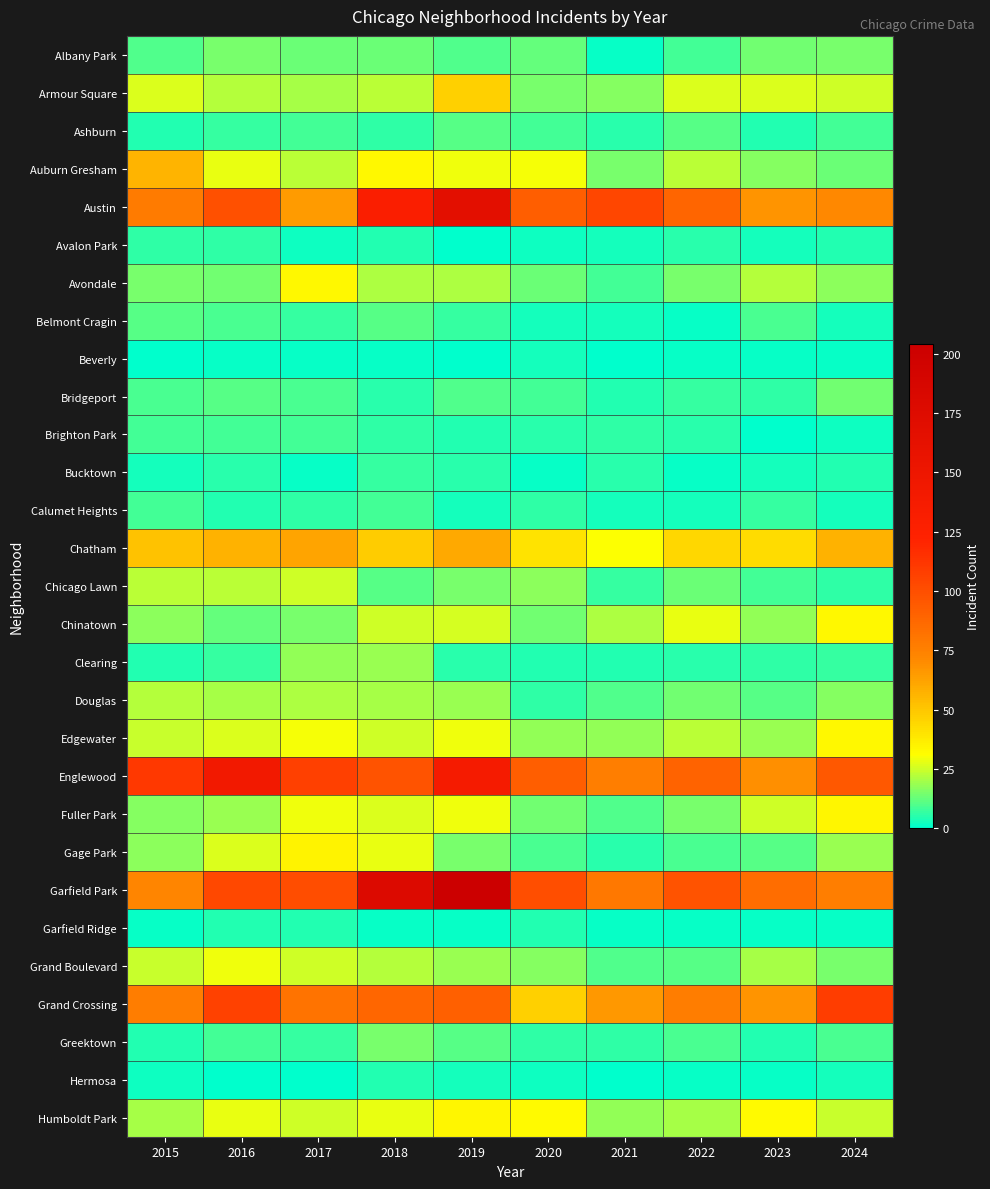

Reading left to right, transcribe all the data shown in this chart.

Albany Park: 2015=10	2016=15	2017=13	2018=13	2019=10	2020=12	2021=1	2022=8	2023=14	2024=15
Armour Square: 2015=27	2016=22	2017=20	2018=23	2019=47	2020=15	2021=16	2022=27	2023=27	2024=25
Ashburn: 2015=4	2016=7	2017=8	2018=6	2019=11	2020=8	2021=5	2022=11	2023=4	2024=8
Auburn Gresham: 2015=56	2016=28	2017=23	2018=33	2019=29	2020=30	2021=15	2022=23	2023=16	2024=13
Austin: 2015=78	2016=99	2017=65	2018=130	2019=167	2020=92	2021=104	2022=89	2023=67	2024=71
Avalon Park: 2015=6	2016=6	2017=2	2018=4	2019=0	2020=2	2021=3	2022=5	2023=3	2024=4
Avondale: 2015=15	2016=14	2017=33	2018=21	2019=21	2020=13	2021=8	2022=15	2023=22	2024=17
Belmont Cragin: 2015=11	2016=9	2017=7	2018=11	2019=7	2020=3	2021=3	2022=1	2023=9	2024=3
Beverly: 2015=0	2016=1	2017=1	2018=1	2019=0	2020=3	2021=0	2022=1	2023=1	2024=1
Bridgeport: 2015=9	2016=11	2017=9	2018=5	2019=10	2020=8	2021=4	2022=7	2023=6	2024=14
Brighton Park: 2015=8	2016=8	2017=8	2018=6	2019=4	2020=5	2021=6	2022=5	2023=0	2024=2
Bucktown: 2015=3	2016=5	2017=1	2018=7	2019=5	2020=1	2021=5	2022=1	2023=3	2024=4
Calumet Heights: 2015=8	2016=4	2017=6	2018=8	2019=3	2020=6	2021=3	2022=3	2023=7	2024=3
Chatham: 2015=51	2016=57	2017=62	2018=48	2019=60	2020=40	2021=31	2022=44	2023=43	2024=57
Chicago Lawn: 2015=23	2016=23	2017=25	2018=11	2019=15	2020=17	2021=7	2022=13	2023=8	2024=6
Chinatown: 2015=17	2016=12	2017=15	2018=25	2019=26	2020=14	2021=21	2022=28	2023=18	2024=33
Clearing: 2015=4	2016=7	2017=18	2018=19	2019=5	2020=4	2021=4	2022=5	2023=6	2024=7
Douglas: 2015=22	2016=20	2017=21	2018=20	2019=19	2020=6	2021=10	2022=14	2023=11	2024=16
Edgewater: 2015=24	2016=27	2017=30	2018=25	2019=29	2020=18	2021=18	2022=23	2023=19	2024=33
Englewood: 2015=111	2016=142	2017=107	2018=98	2019=138	2020=92	2021=76	2022=90	2023=69	2024=95
Fuller Park: 2015=16	2016=19	2017=29	2018=27	2019=29	2020=14	2021=10	2022=15	2023=25	2024=34
Gage Park: 2015=17	2016=27	2017=35	2018=28	2019=15	2020=9	2021=5	2022=9	2023=11	2024=19
Garfield Park: 2015=73	2016=103	2017=101	2018=178	2019=204	2020=100	2021=79	2022=98	2023=85	2024=76
Garfield Ridge: 2015=1	2016=4	2017=4	2018=1	2019=1	2020=4	2021=1	2022=1	2023=1	2024=1
Grand Boulevard: 2015=24	2016=29	2017=25	2018=22	2019=19	2020=16	2021=10	2022=11	2023=20	2024=15
Grand Crossing: 2015=77	2016=106	2017=82	2018=88	2019=91	2020=47	2021=66	2022=77	2023=67	2024=109
Greektown: 2015=4	2016=8	2017=7	2018=15	2019=11	2020=6	2021=6	2022=9	2023=4	2024=9
Hermosa: 2015=2	2016=0	2017=0	2018=4	2019=3	2020=2	2021=0	2022=1	2023=1	2024=3
Humboldt Park: 2015=20	2016=28	2017=25	2018=28	2019=34	2020=32	2021=18	2022=20	2023=32	2024=24